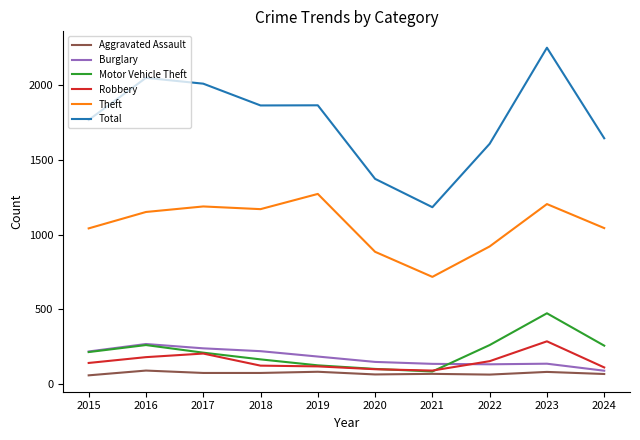

What is the sum of all Aggravated Assault values?

701